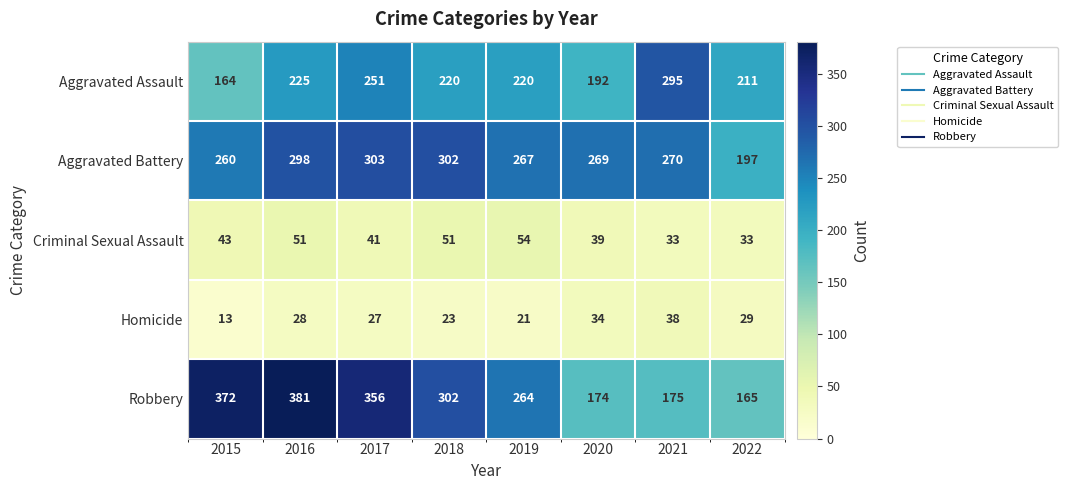

At 2021, list the series in order from smallest to largest.

Criminal Sexual Assault, Homicide, Robbery, Aggravated Battery, Aggravated Assault